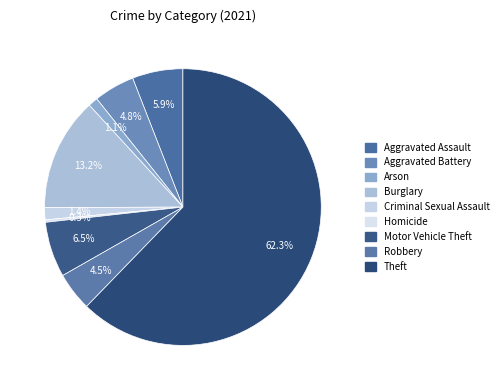

What percentage is NOT represented by Arson?

98.9%